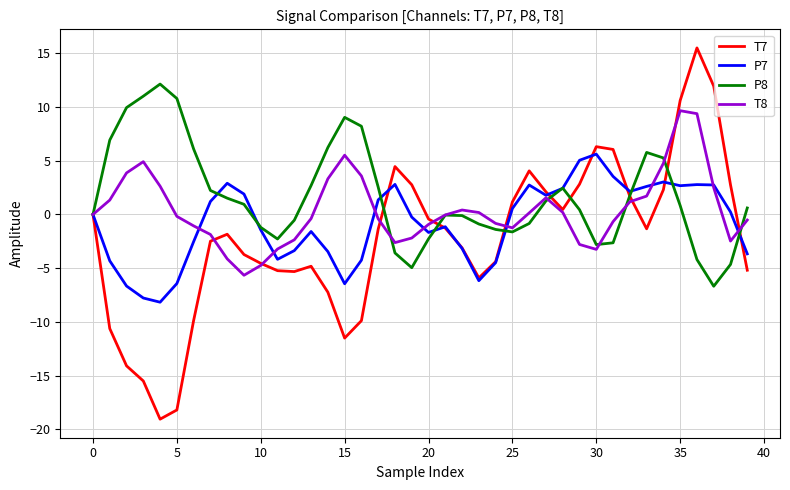

Which series has the widest spread of values?

T7